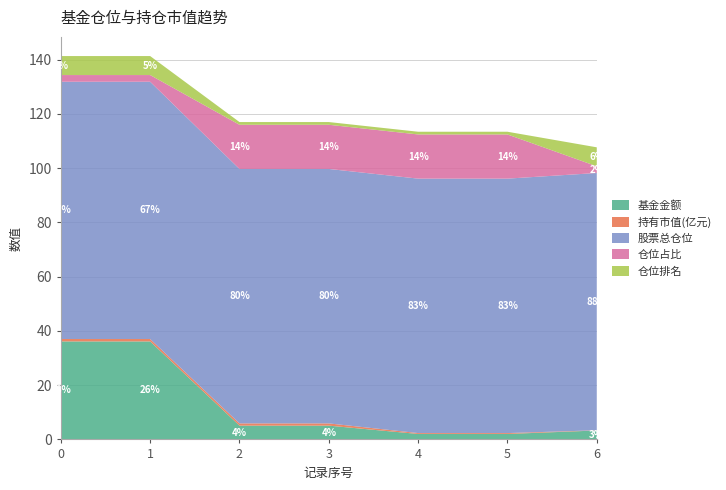

What is the maximum value for 基金金额?

36.1